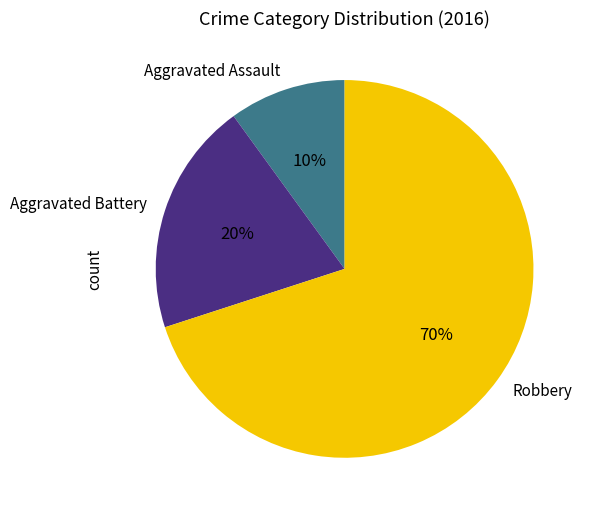

Which category has the smallest portion of the pie?

Aggravated Assault